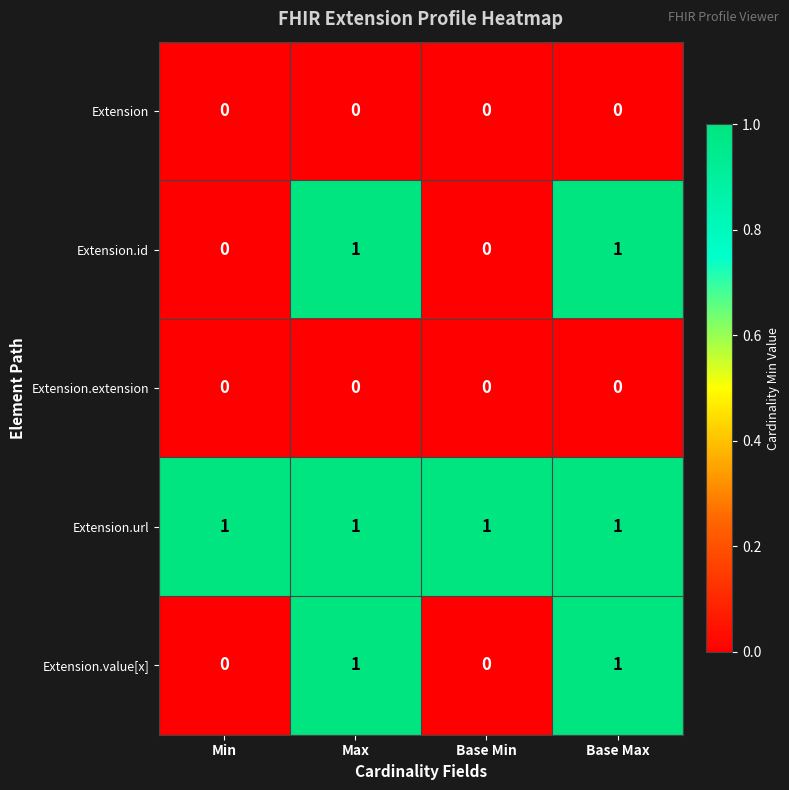

Reading left to right, list all the values displayed in this chart.

Extension: 0	0	0	0
Extension.id: 0	1	0	1
Extension.extension: 0	0	0	0
Extension.url: 1	1	1	1
Extension.value[x]: 0	1	0	1